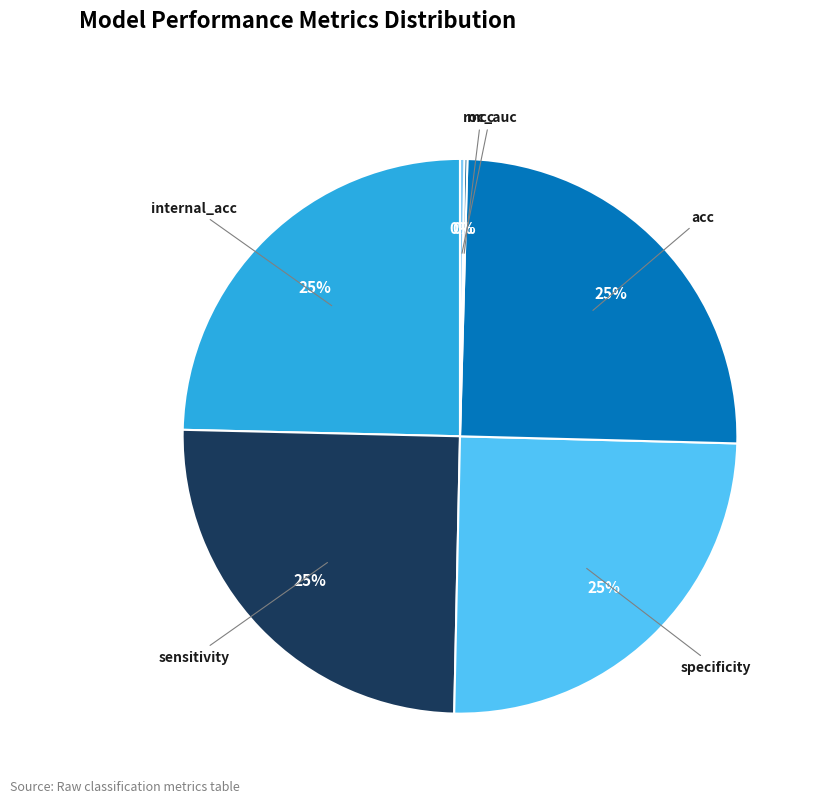

Is internal_acc the majority of the pie?

No